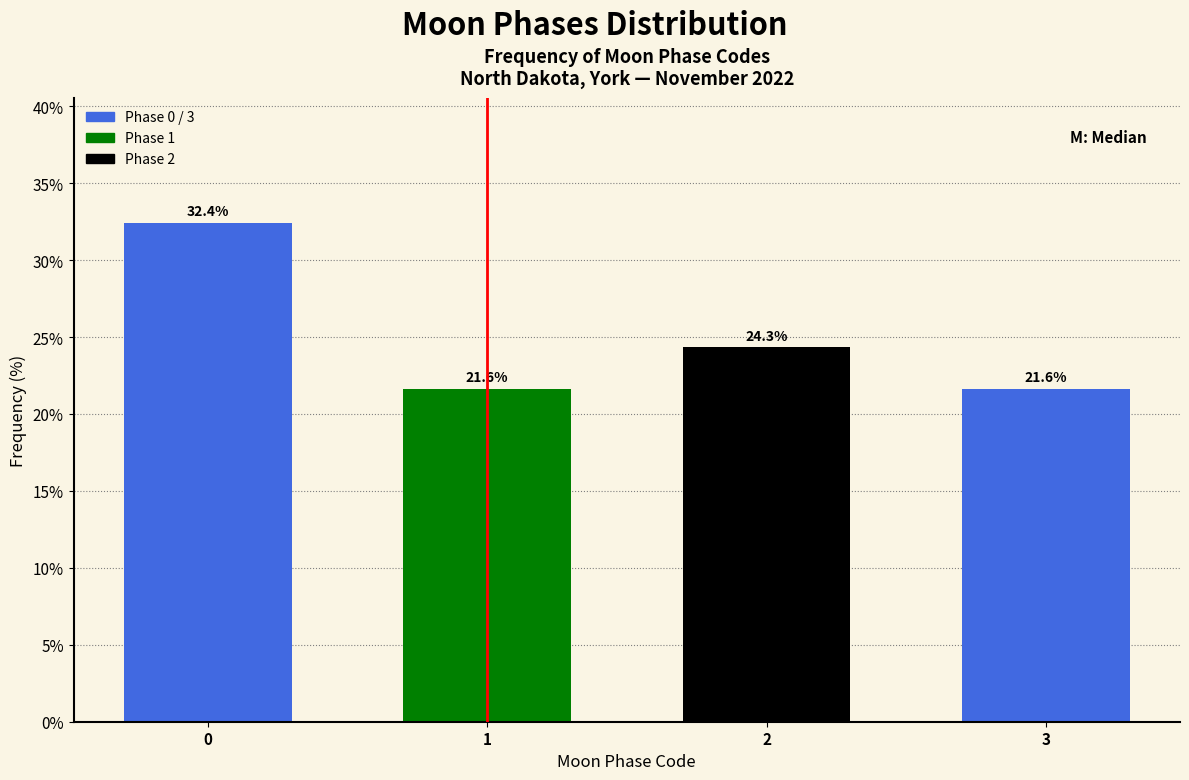

Over which range of the x-axis is the bar tallest?

-0.5 to 0.5